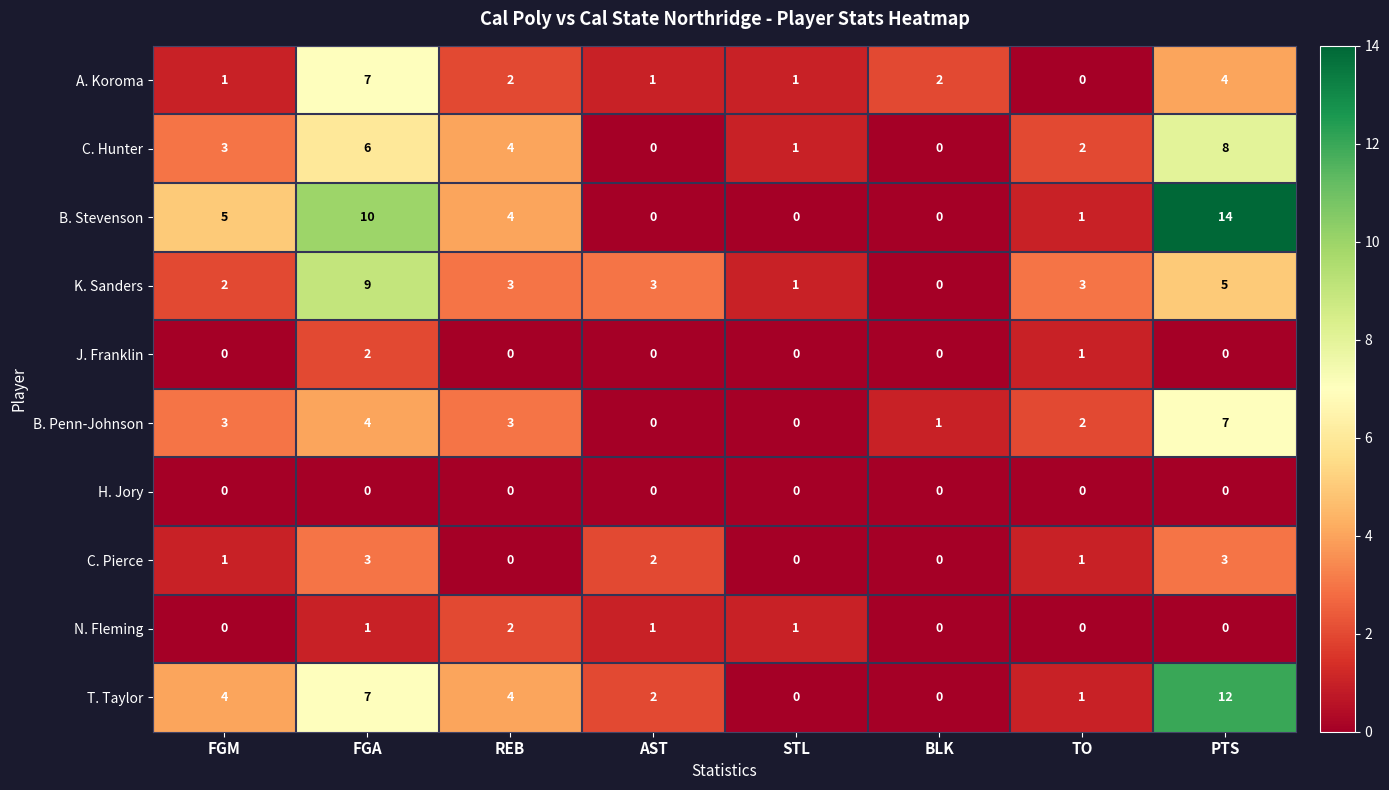

At which label is T. Taylor closest to 6?

FGA